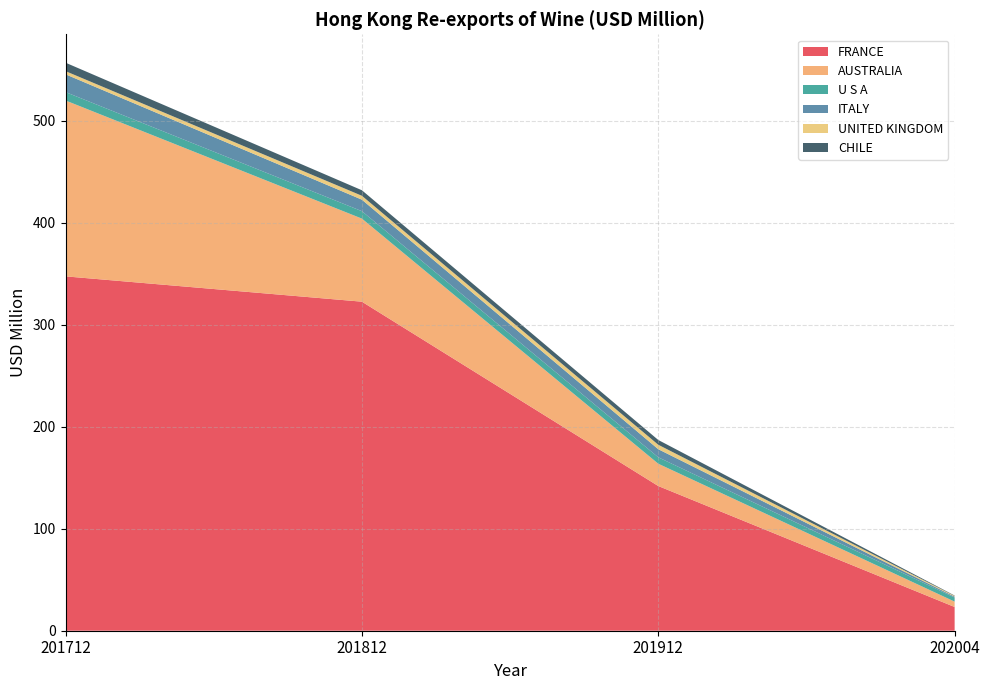

Reading left to right, what are all the values shown in this chart?

FRANCE: 347.6	322.8	141.9	23.3
AUSTRALIA: 172.5	81.5	21.9	5.3
U S A: 8.2	7.3	6.3	4.0
ITALY: 17.4	11.3	7.9	0.9
UNITED KINGDOM: 3.1	3.8	4.4	0.7
CHILE: 8.3	5.4	4.7	0.4